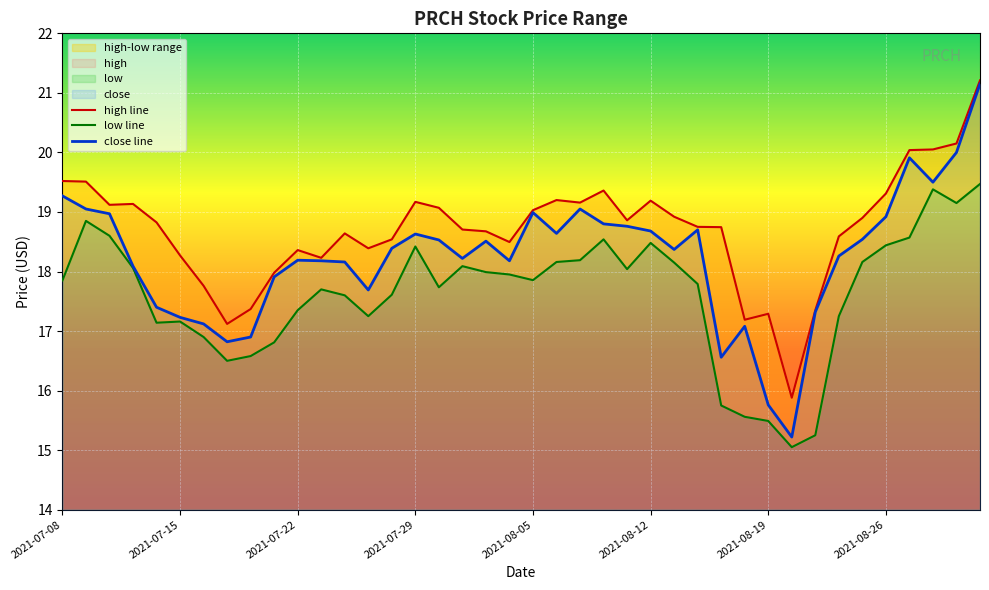

True or false: high line and close line intersect in this chart.

False